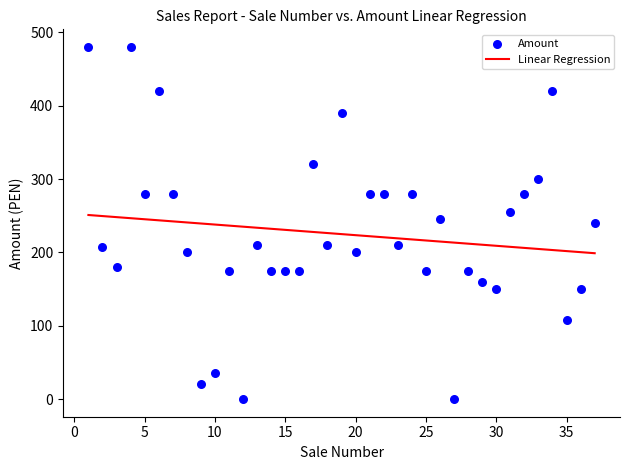

What is the range of X values (max minus min)?

36.0